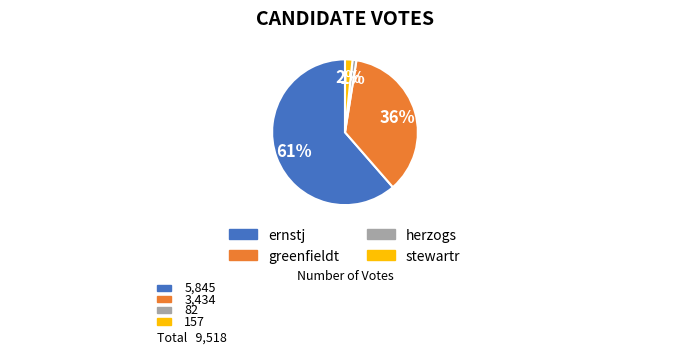

Rank the categories by value from highest to lowest.

ernstj, greenfieldt, stewartr, herzogs